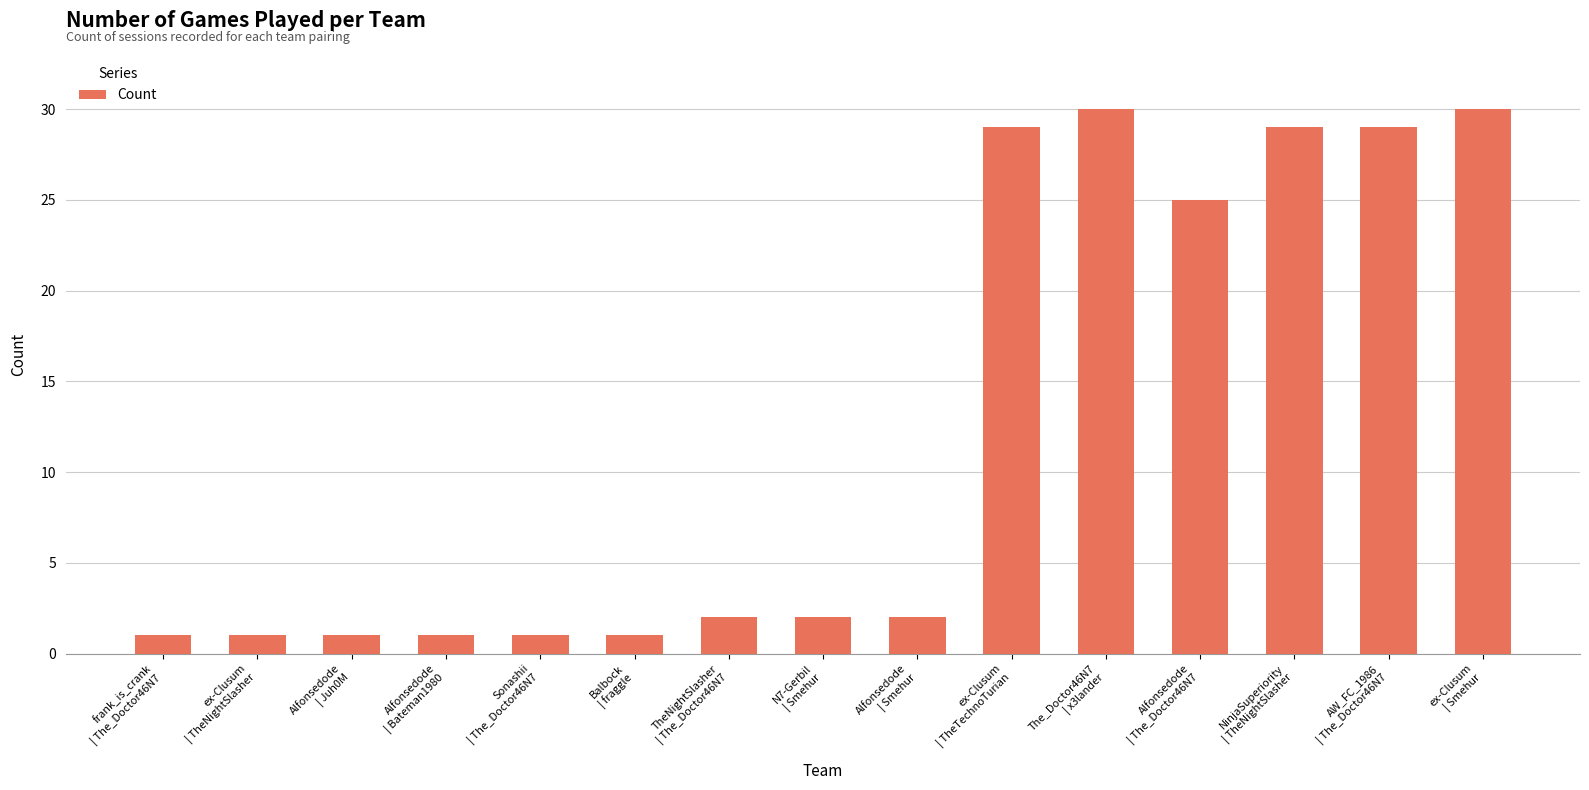

Reading left to right, transcribe all the data shown in this chart.

frank_is_crank
| The_Doctor46N7=1	ex-Clusum
| TheNightSlasher=1	Alfonsedode
| Juh0M=1	Alfonsedode
| Bateman1980=1	Sonashii
| The_Doctor46N7=1	Balbock
| fraggle=1	TheNightSlasher
| The_Doctor46N7=2	N7-Gerbil
| Smehur=2	Alfonsedode
| Smehur=2	ex-Clusum
| TheTechnoTurian=29	The_Doctor46N7
| x3lander=30	Alfonsedode
| The_Doctor46N7=25	NinjaSuperiority
| TheNightSlasher=29	AW_FC_1986
| The_Doctor46N7=29	ex-Clusum
| Smehur=30